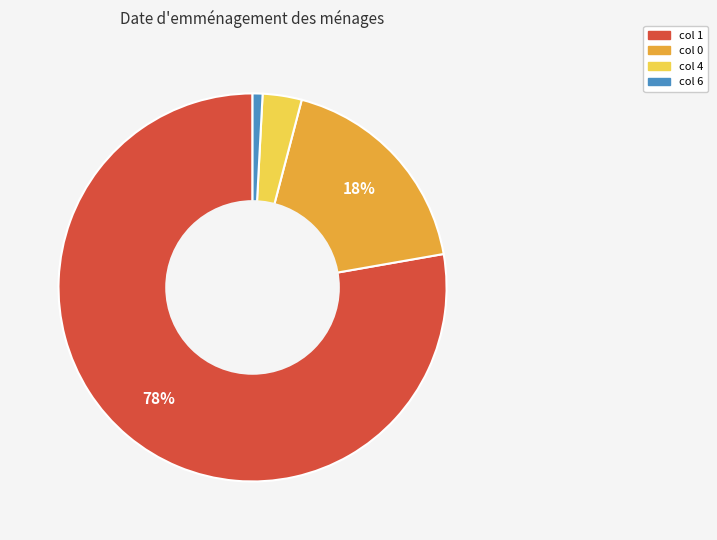

To the nearest percent, what is the average slice percentage?

25%